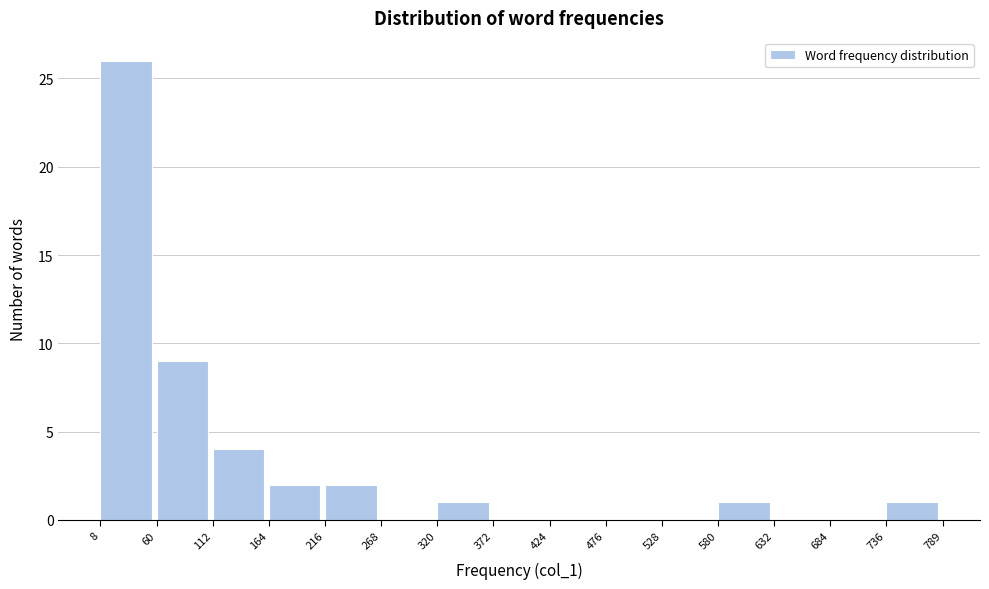

What is the height of the bar covering 60 to 112 on the x-axis? The values are not printed on the chart, so give them approximately, as read against the axis.

9